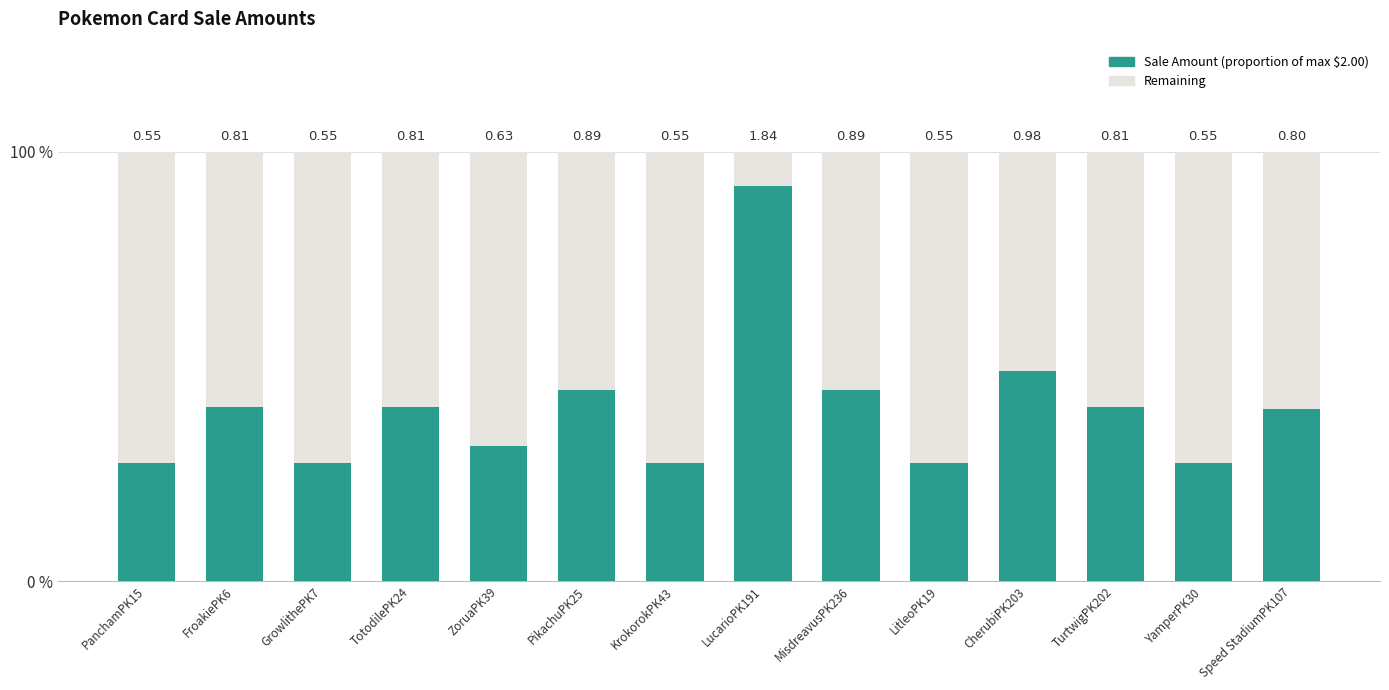

What is the greatest value displayed?

0.9